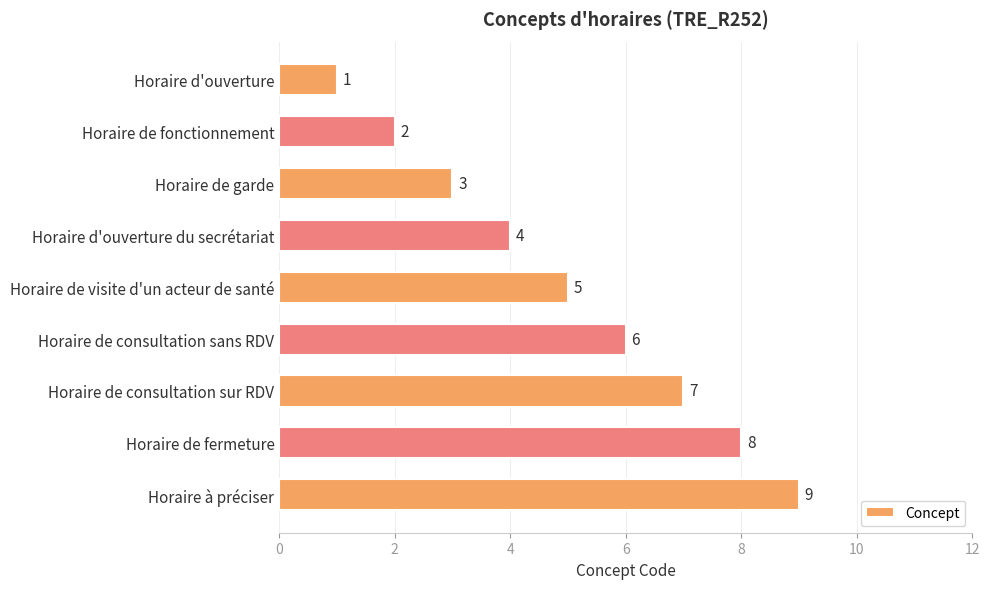

Are the bars horizontal?

Yes